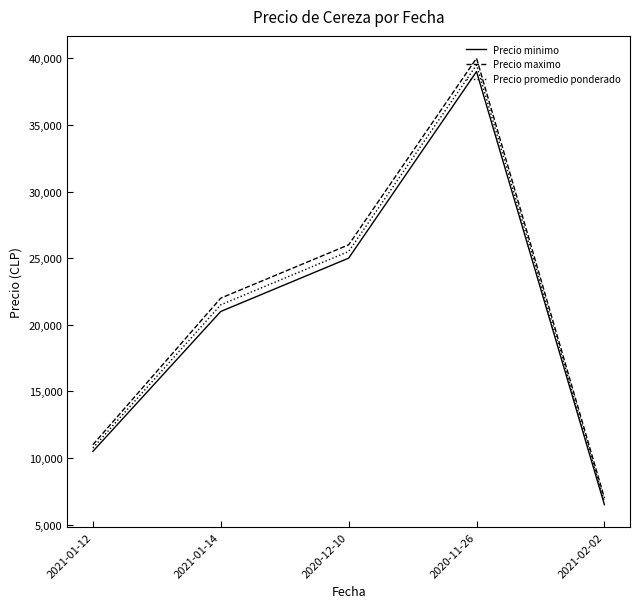

What is the average value of the Precio minimo series?

20400